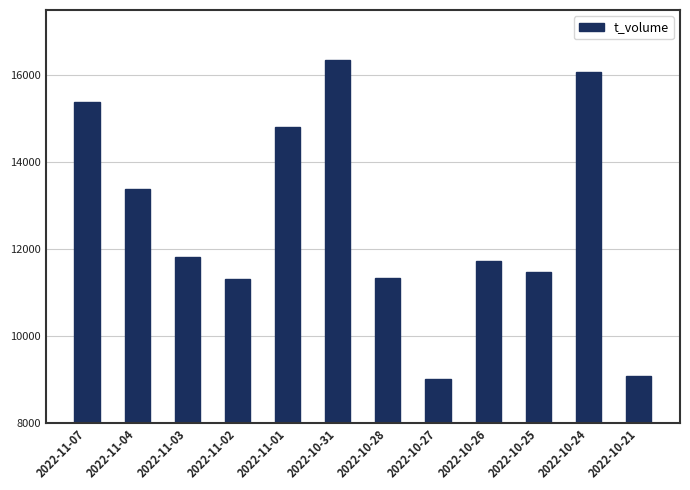

What is the minimum value shown in the chart?

9012